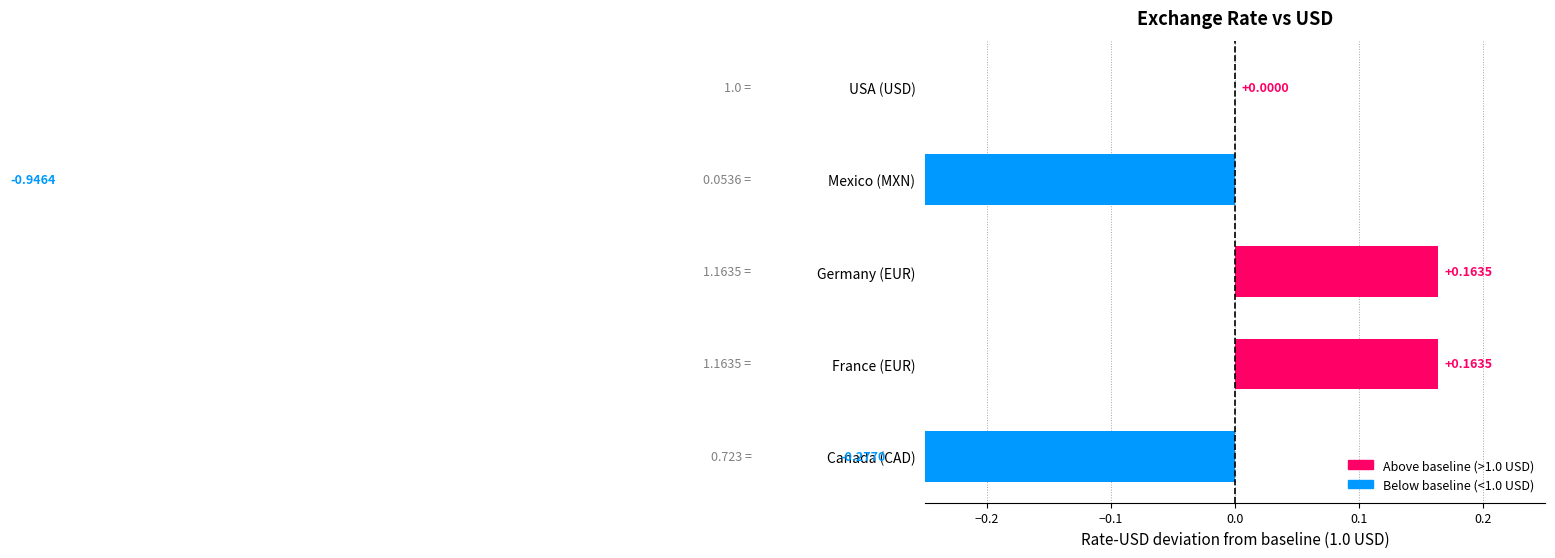

What is the difference between the values at Germany (EUR) and USA (USD)?

0.2